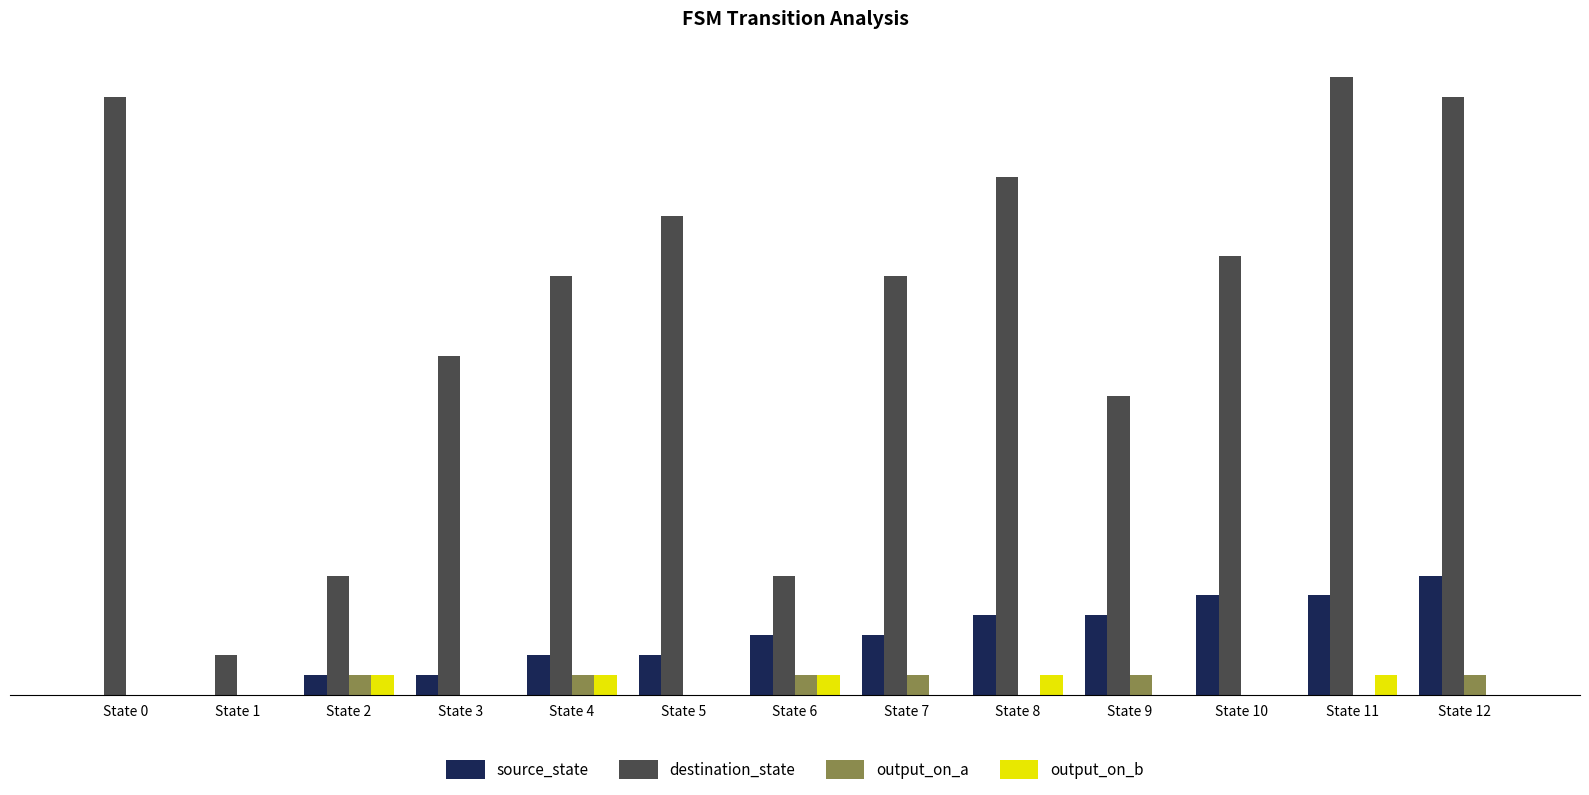

Is the value of output_on_a at State 7 greater than the value of source_state at State 5?

No